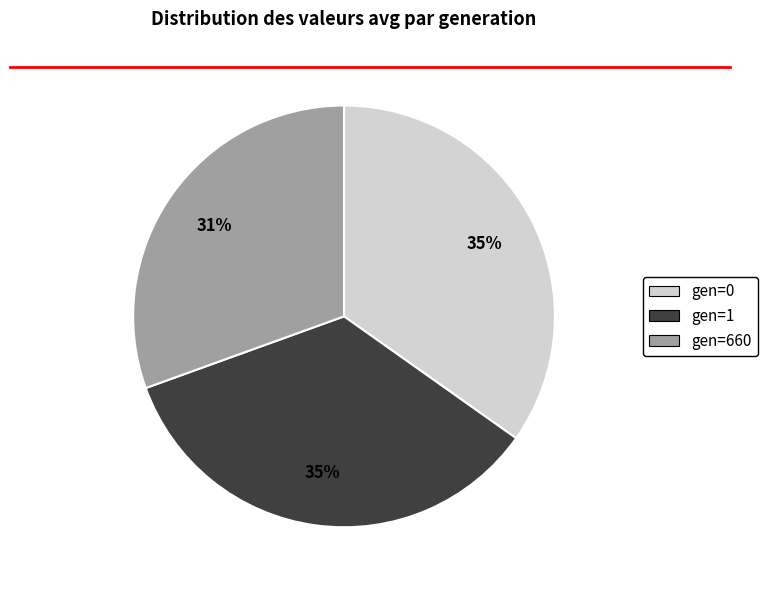

True or false: gen=0 accounts for 48% of the total.

False